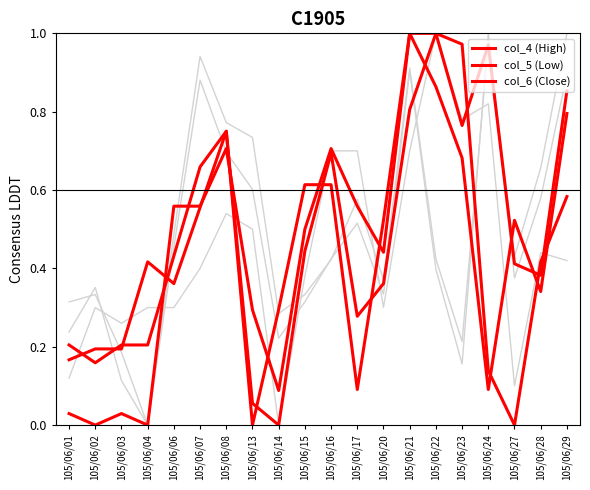

Is this an area chart (filled region under the line)?

No